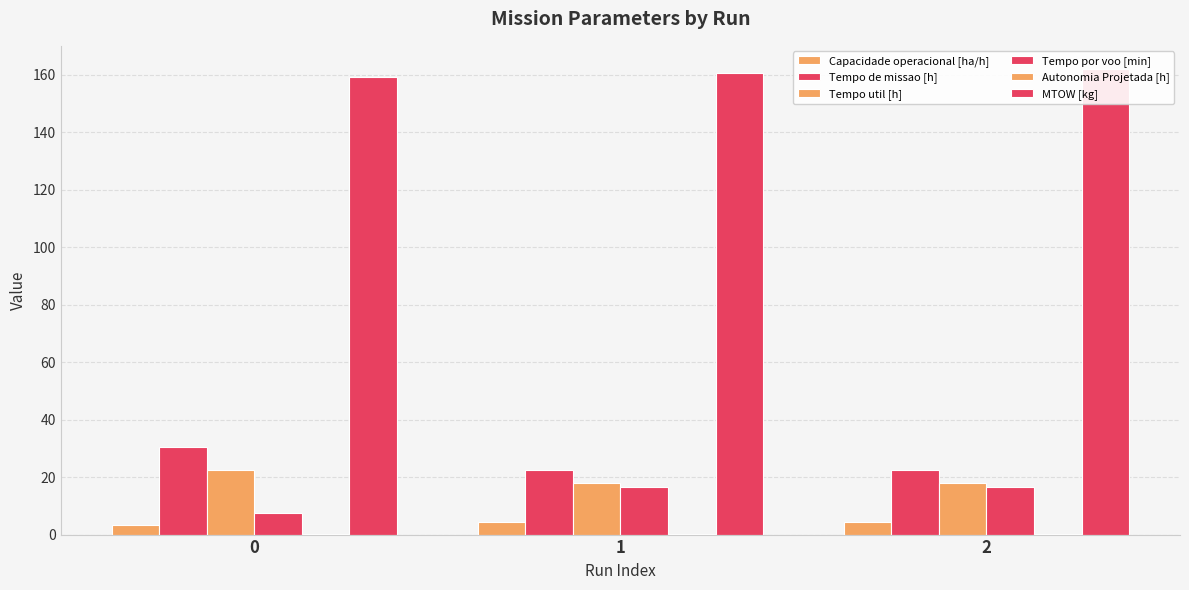

Reading left to right, what are all the values shown in this chart?

Capacidade operacional [ha/h]: 3.3	4.4	4.4
Tempo de missao [h]: 30.6	22.5	22.6
Tempo util [h]: 22.5	18.1	18.1
Tempo por voo [min]: 7.4	16.4	16.5
Autonomia Projetada [h]: 0.1	0.2	0.3
MTOW [kg]: 159.1	160.5	162.0